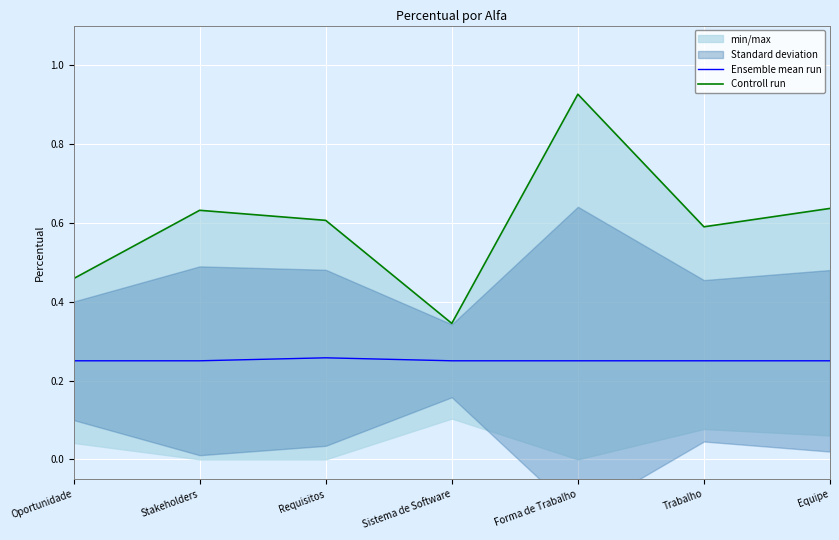

What is the maximum value for Ensemble mean run?

0.3